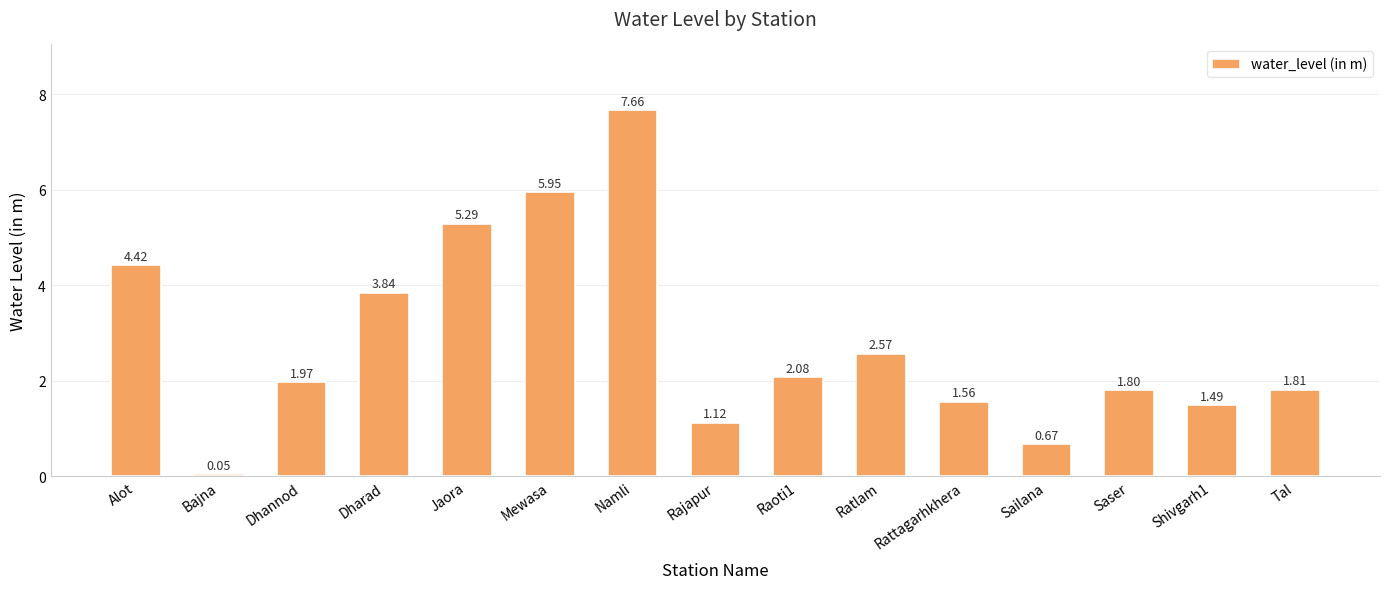

Does the chart contain any negative values?

No